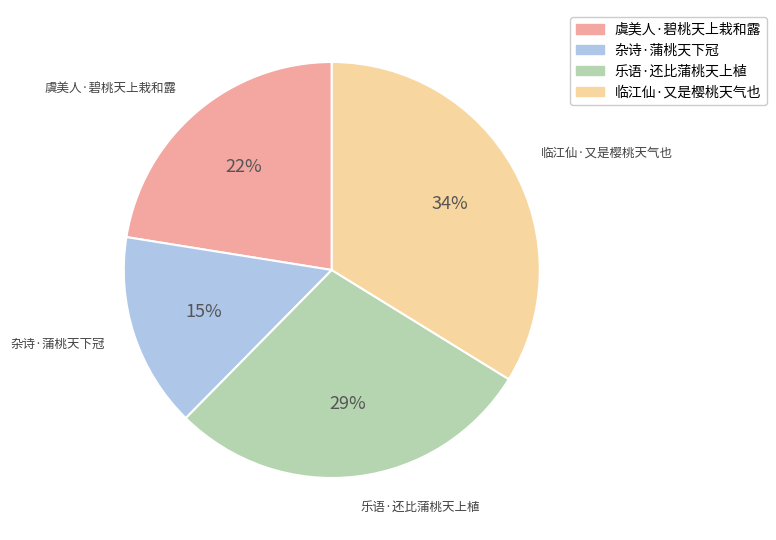

Which has a higher value, 杂诗·蒲桃天下冠 or 乐语·还比蒲桃天上植?

乐语·还比蒲桃天上植